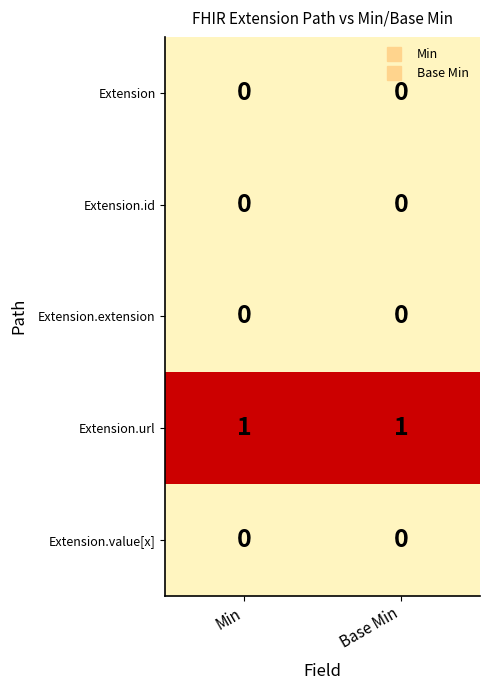

What is the difference between the highest and lowest values at Base Min?

1